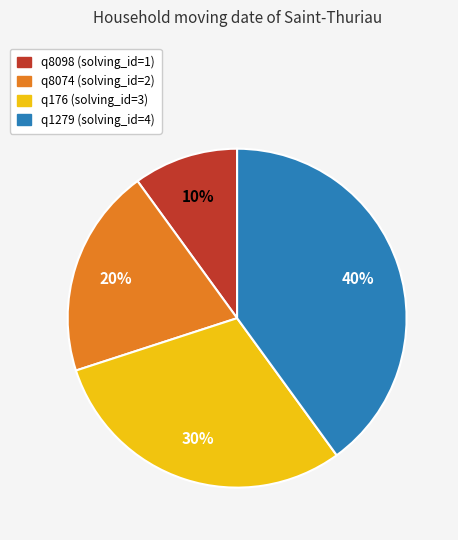

True or false: q1279 accounts for 51% of the total.

False